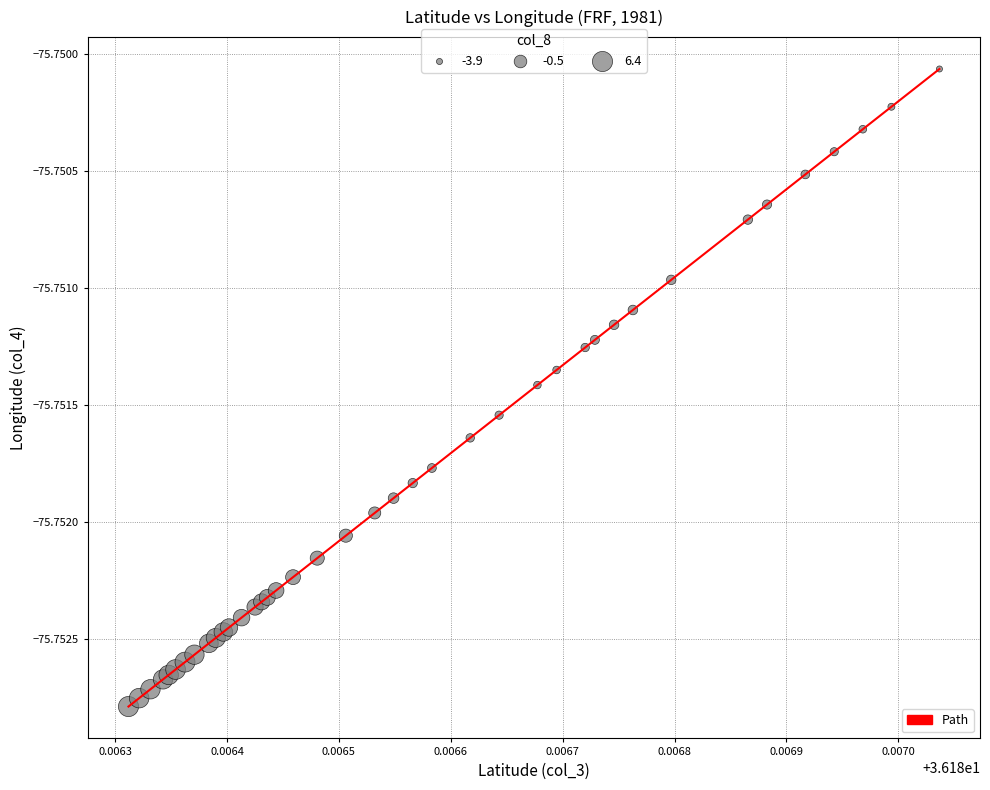

Does the chart have visible grid lines?

Yes